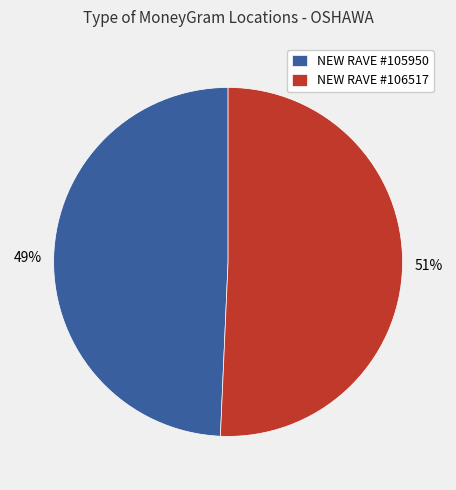

How many slices are in this pie chart?

2